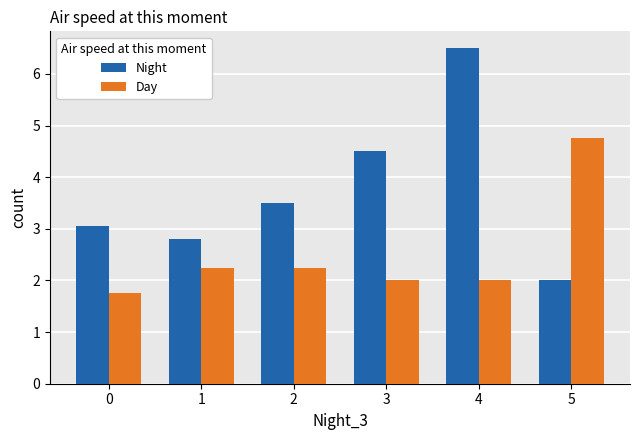

What is the difference between the second highest and minimum values in the Day series?

0.5